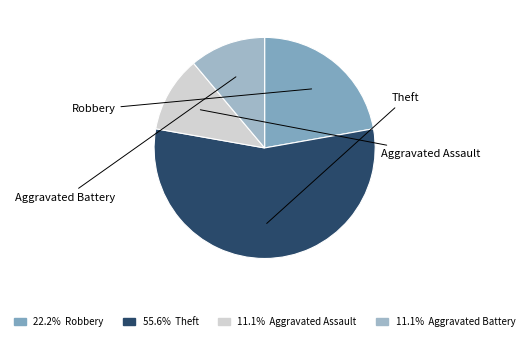

What is the change in value from Theft to Aggravated Battery?

-4